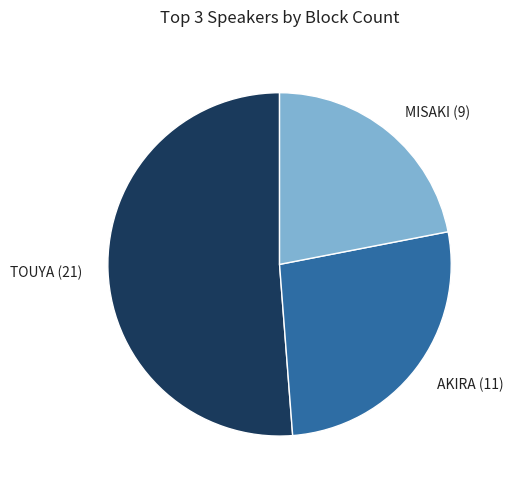

Does any single category account for the majority?

Yes